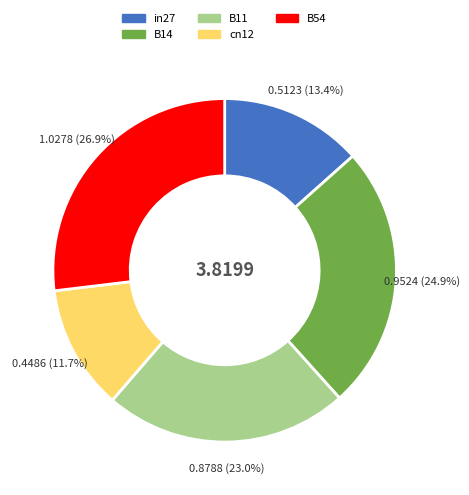

True or false: B14 accounts for 25% of the total.

True